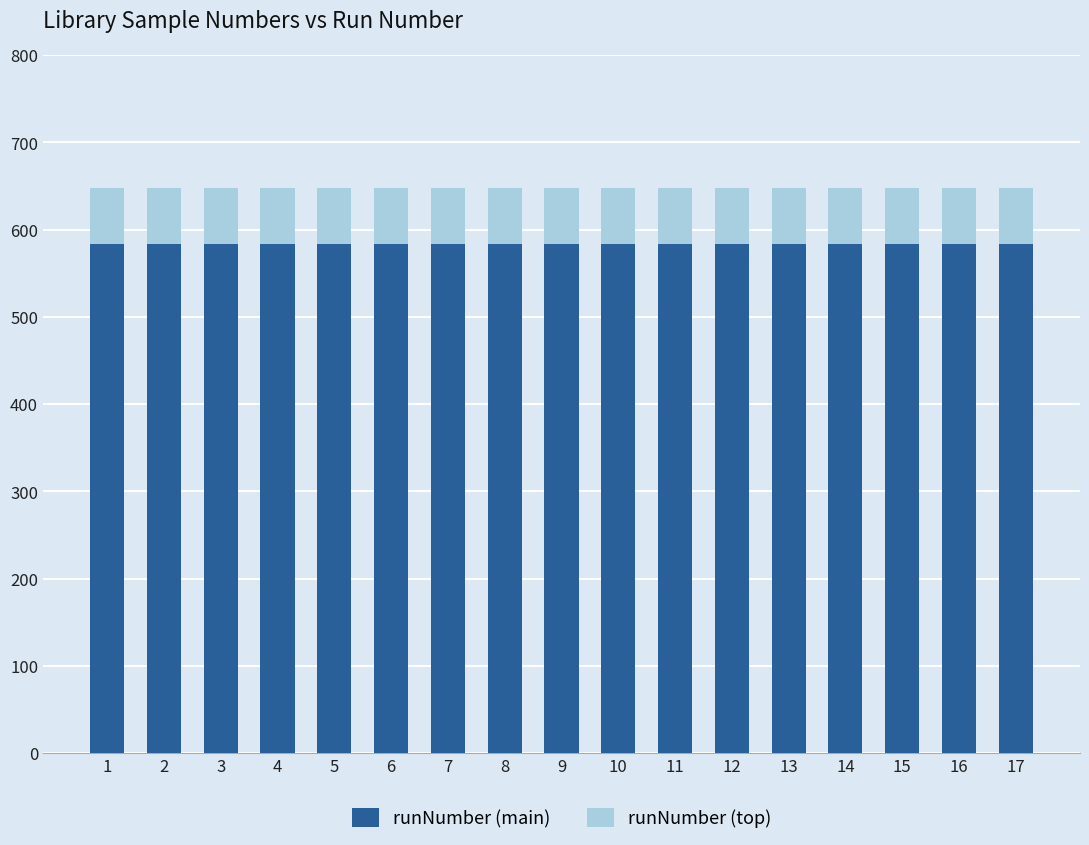

What is the sum of all runNumber (main) values?

9914.4